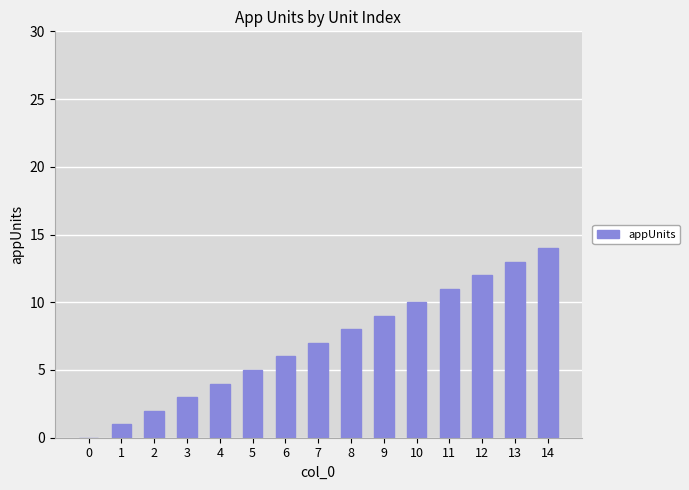

Approximately how many times larger is the value at 14 compared to 10?

1.4